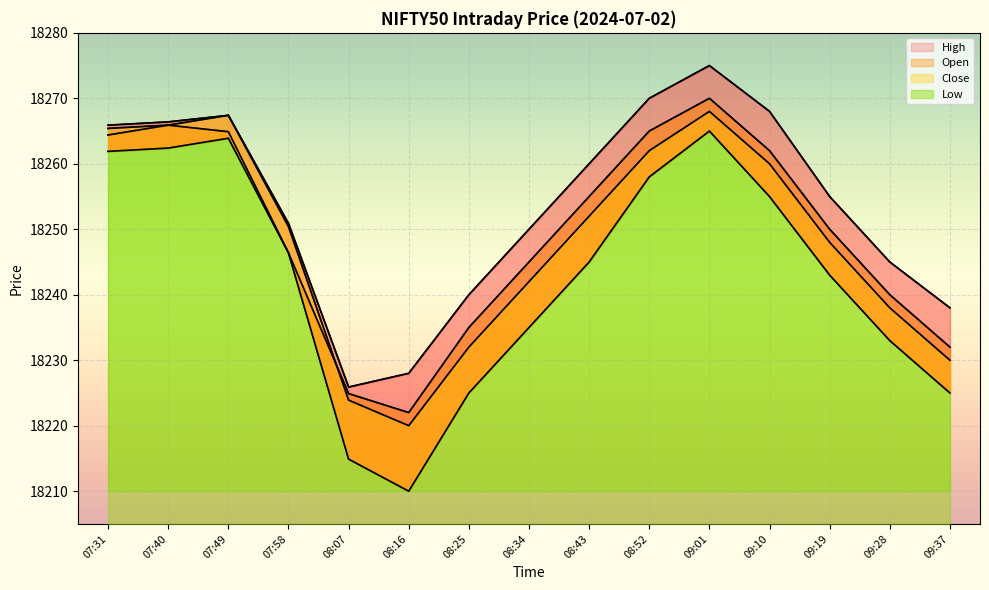

What is the total value across all series at 09:19?

72996.0